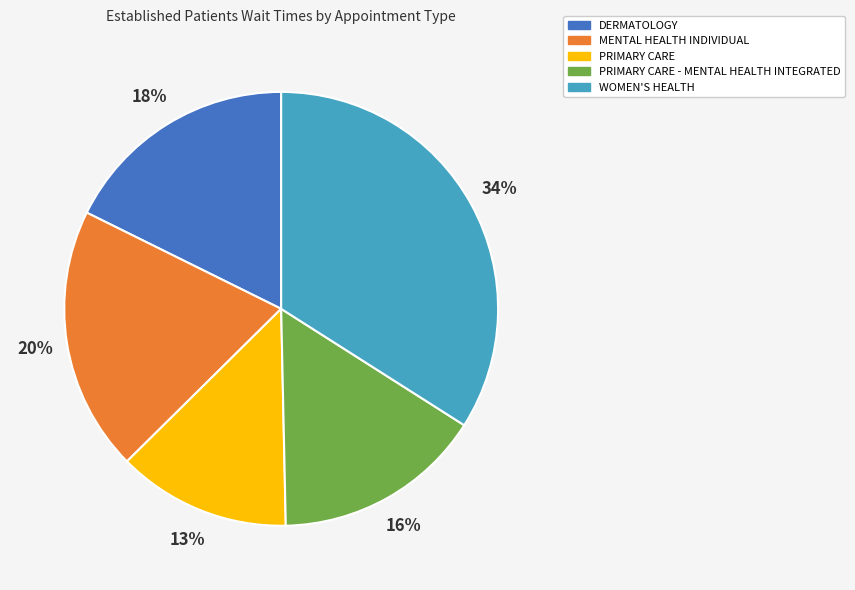

To the nearest percent, what is the average slice percentage?

20%